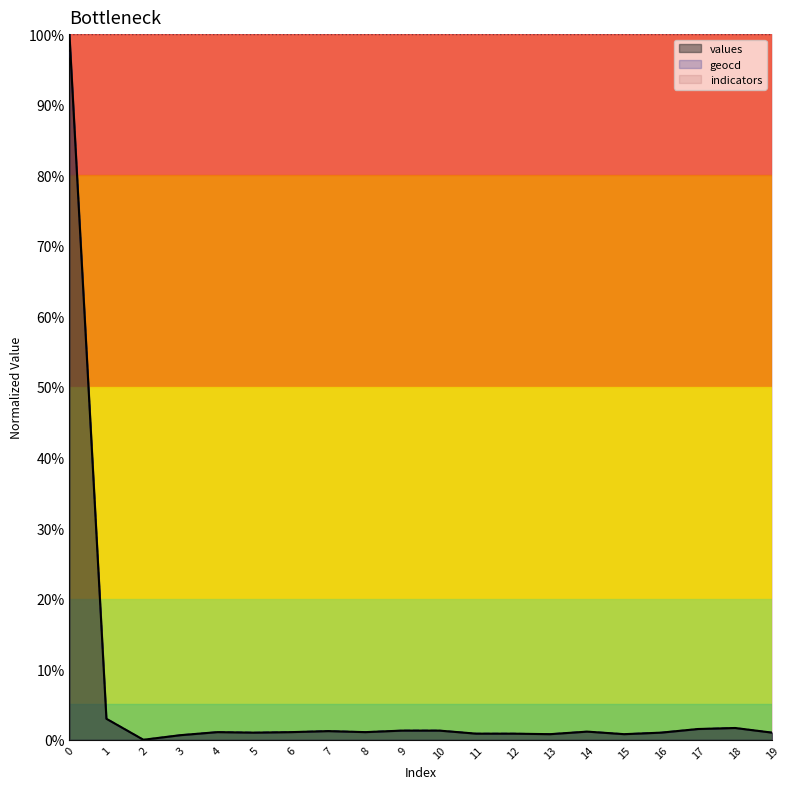

Which series has the largest total across all categories?

indicators